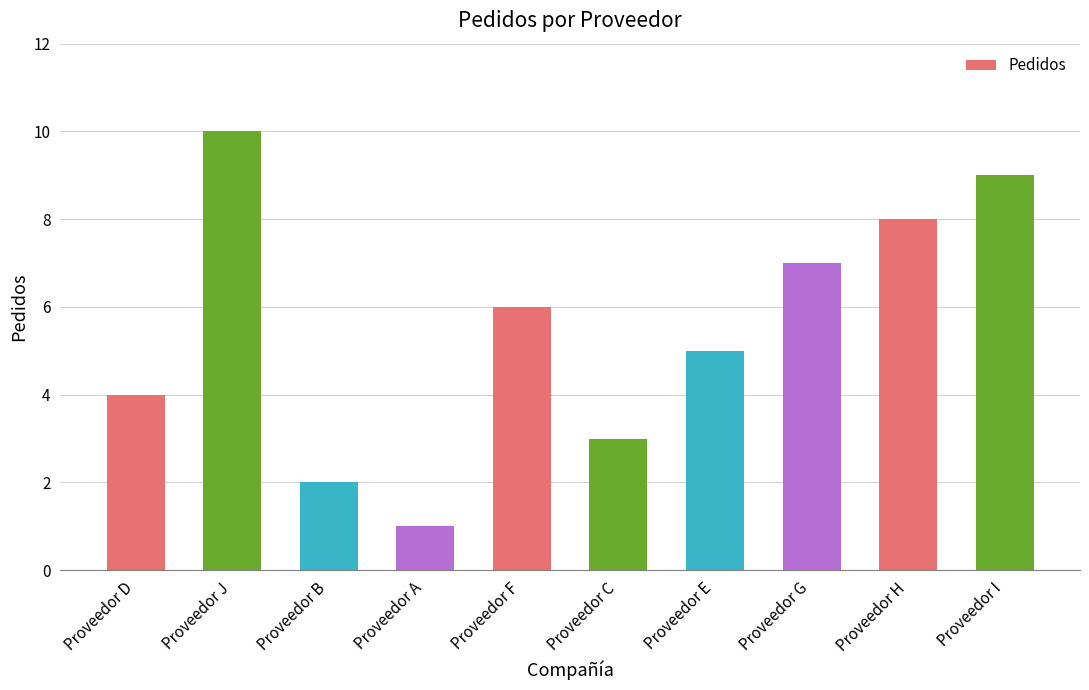

Rank the categories by value from highest to lowest.

Proveedor J, Proveedor I, Proveedor H, Proveedor G, Proveedor F, Proveedor E, Proveedor D, Proveedor C, Proveedor B, Proveedor A